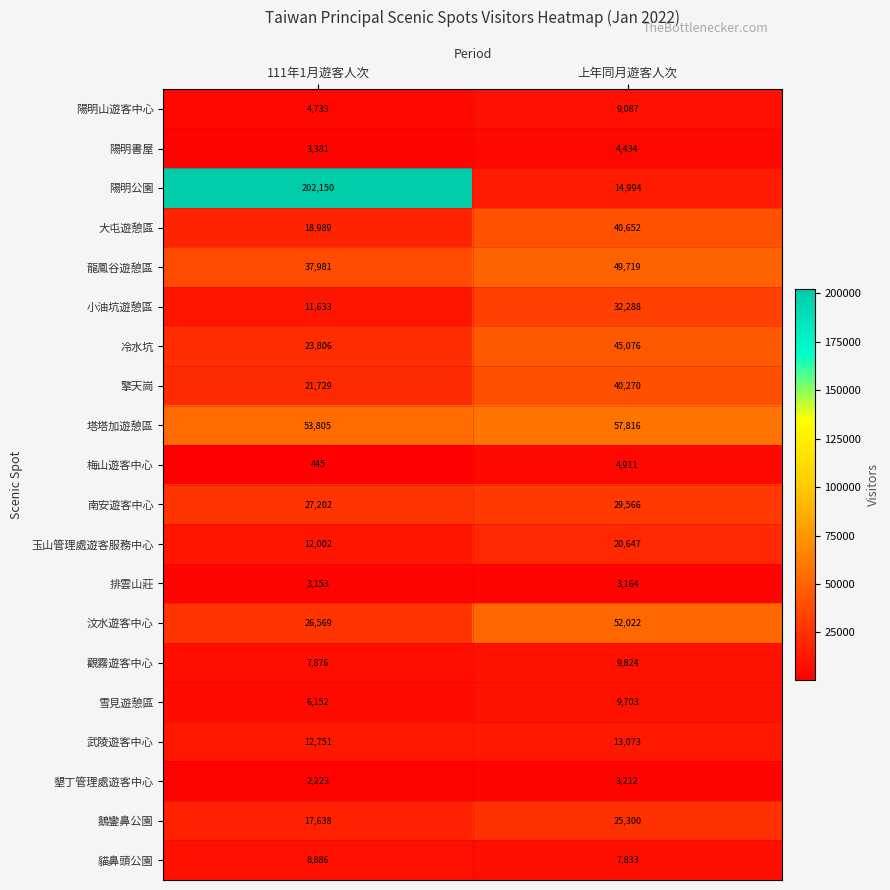

How many series are shown in this chart?

20